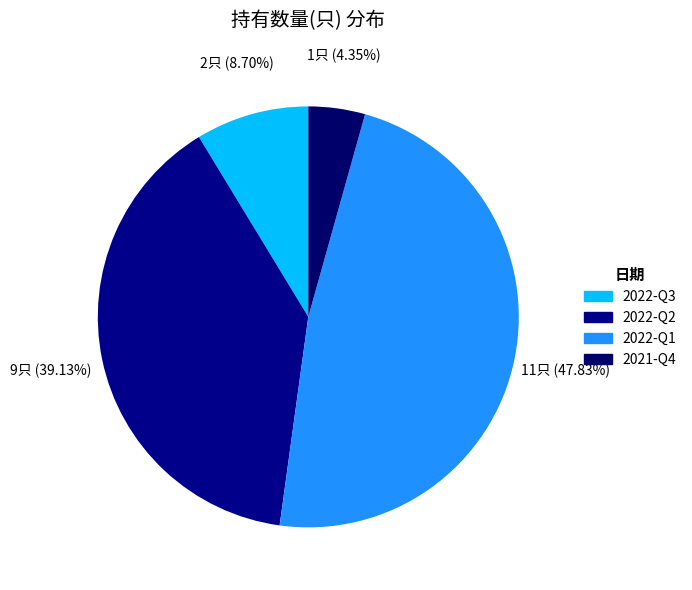

Rank the categories by value from lowest to highest.

2021-Q4, 2022-Q3, 2022-Q2, 2022-Q1